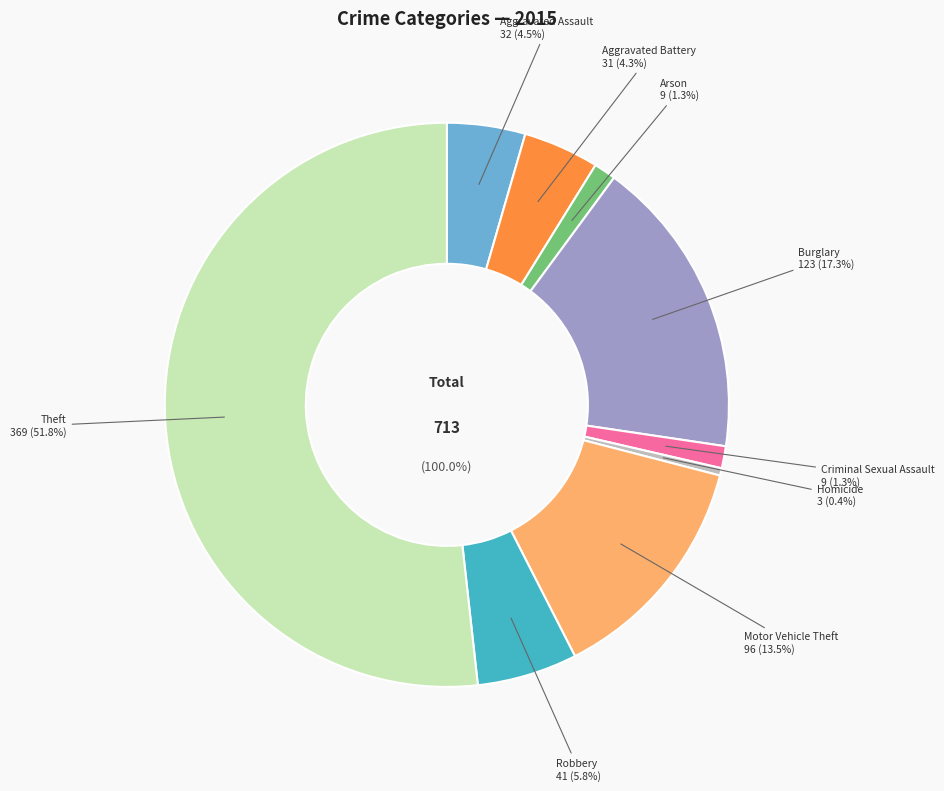

Between Criminal Sexual Assault and Motor Vehicle Theft, which is larger?

Motor Vehicle Theft